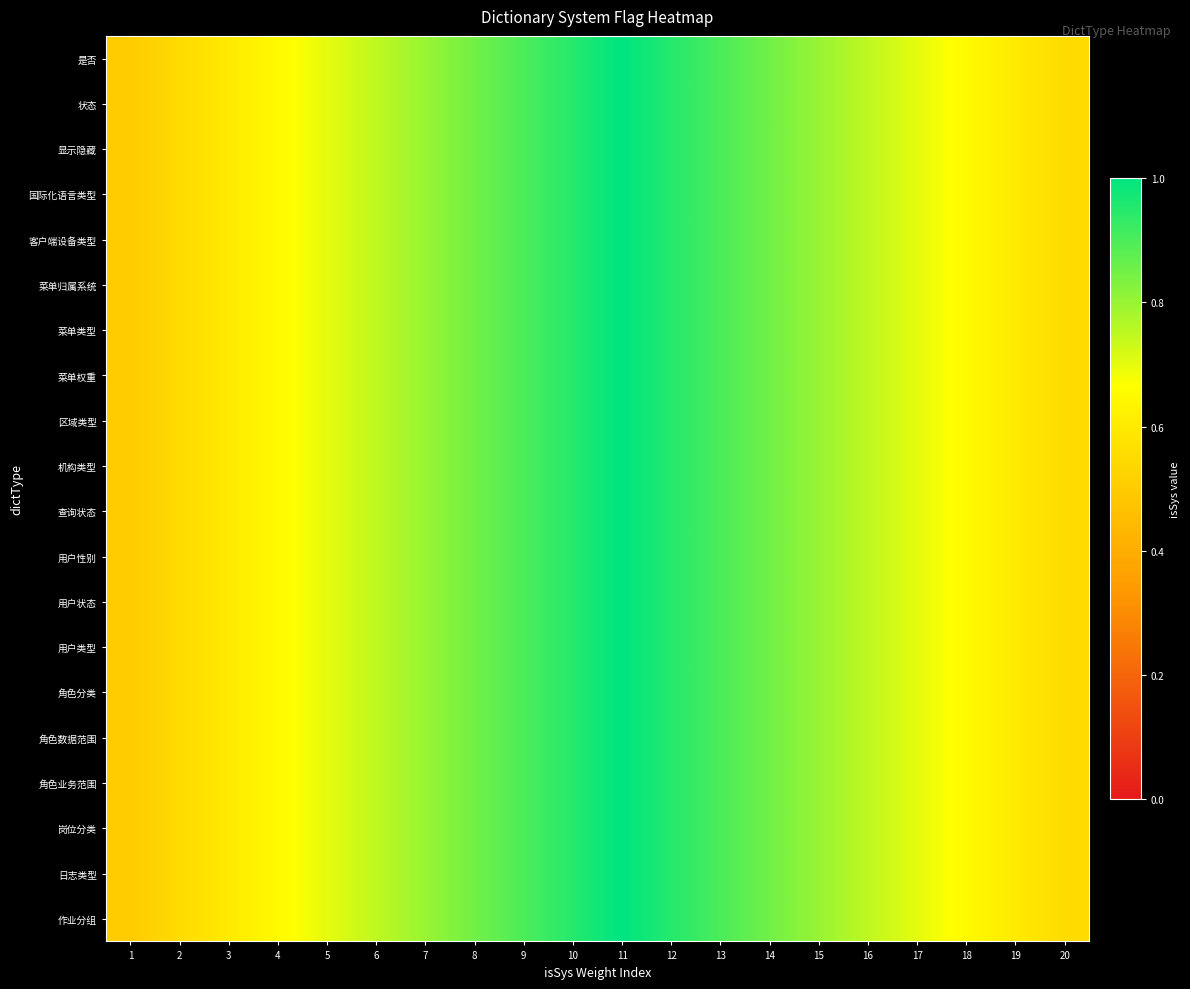

At which category does the chart reach its peak across all series?

11